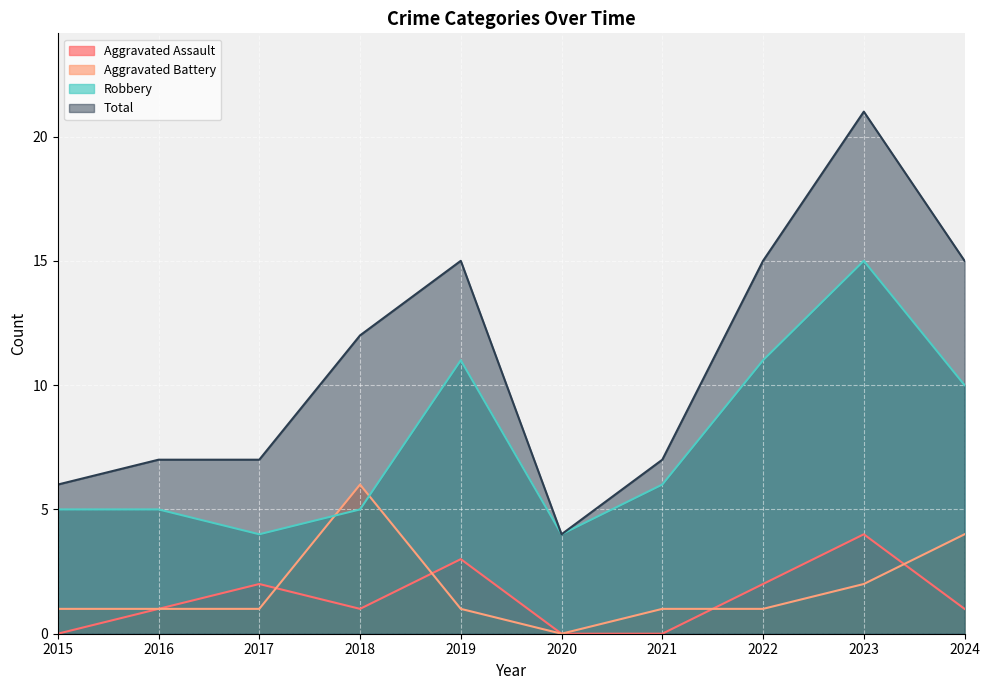

Is the value of Robbery at 2022 greater than the value of Aggravated Battery at 2020?

Yes